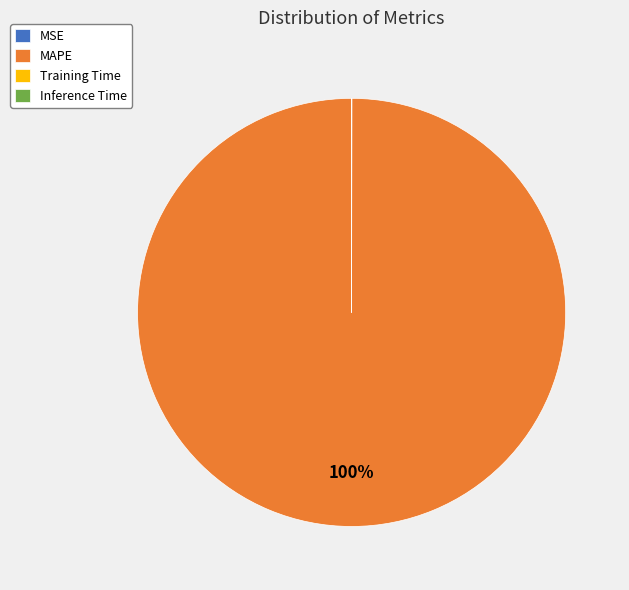

What percentage is the MAPE slice, to the nearest percent?

100%